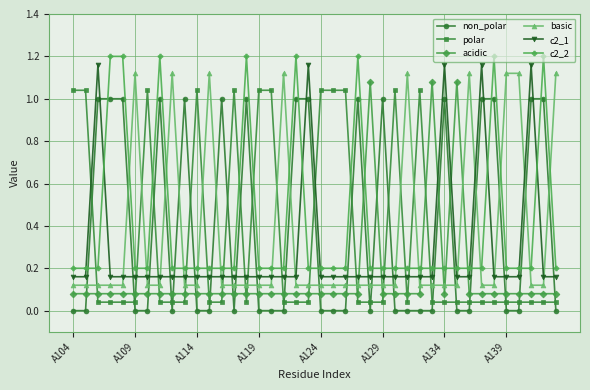

How many series are shown in this chart?

6